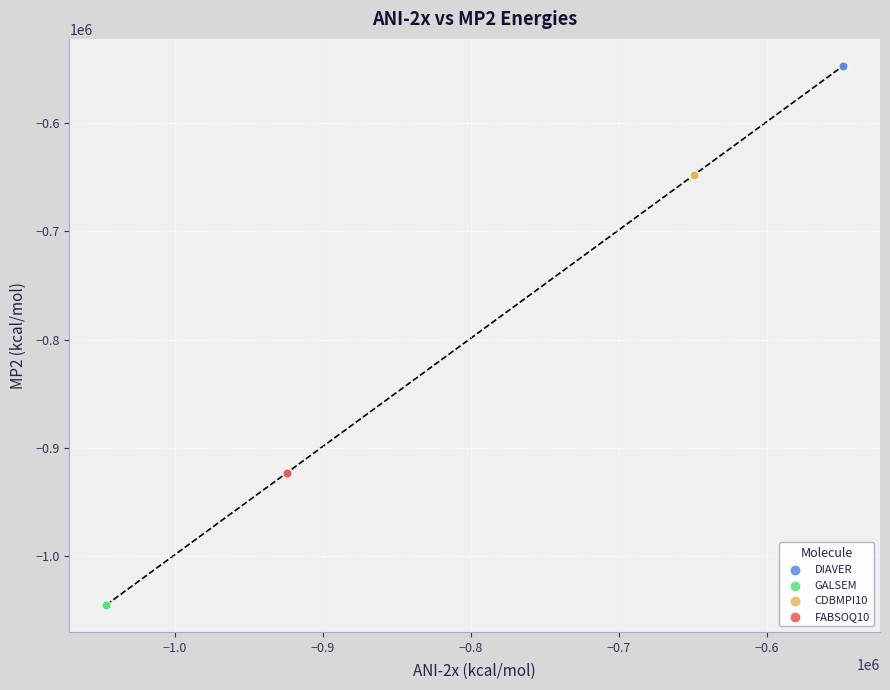

Which series contains the lowest Y value?

GALSEM